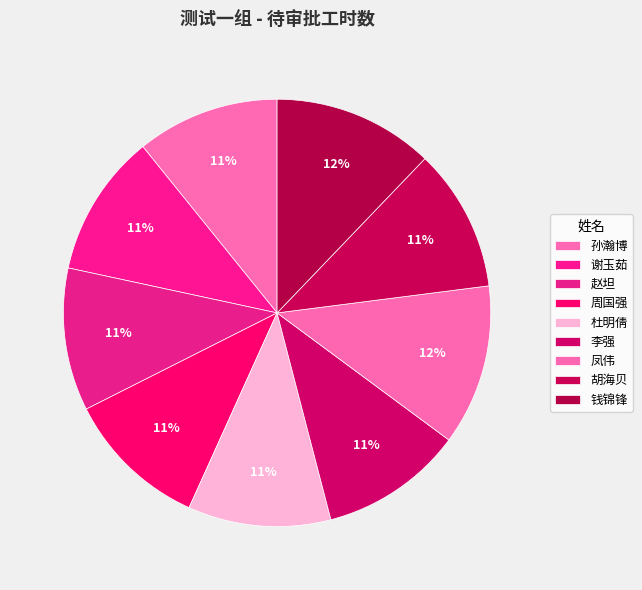

Does any single category account for the majority?

No